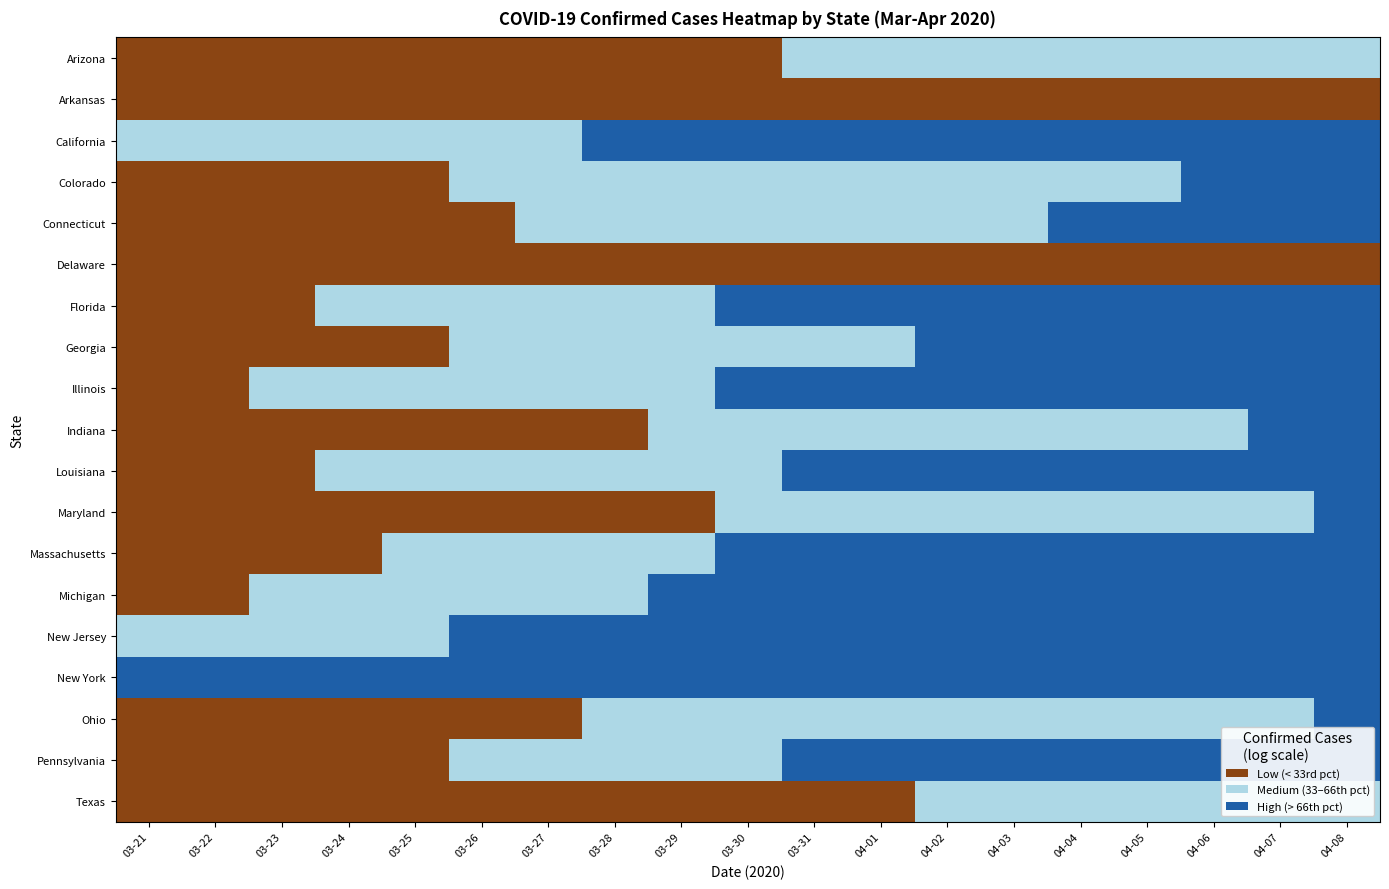

Which series has the largest total across all categories?

New York